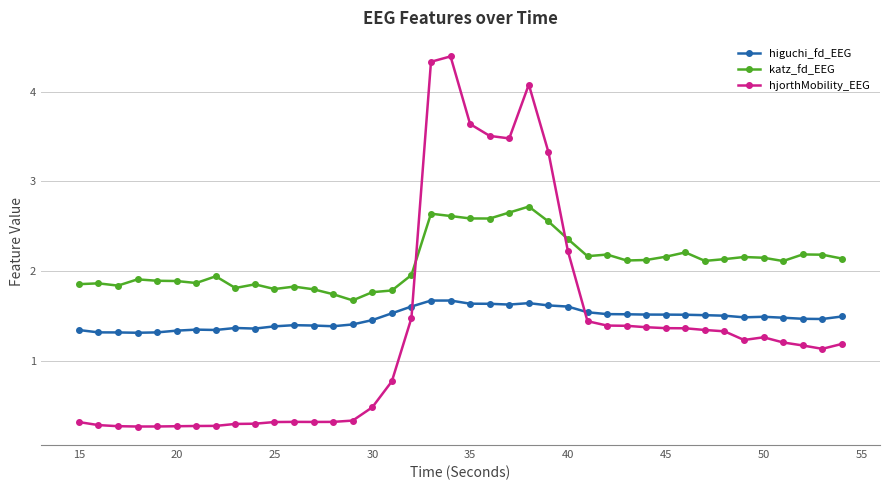

What is the greatest value displayed?

4.4